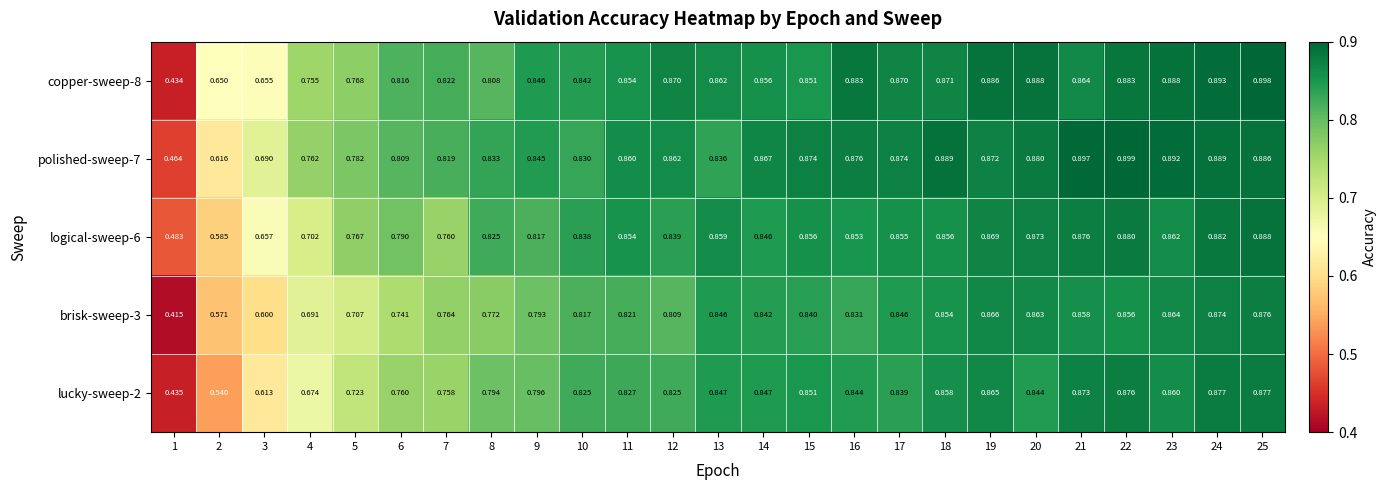

Is the value of lucky-sweep-2 at 16 greater than the value of polished-sweep-7 at 2?

Yes